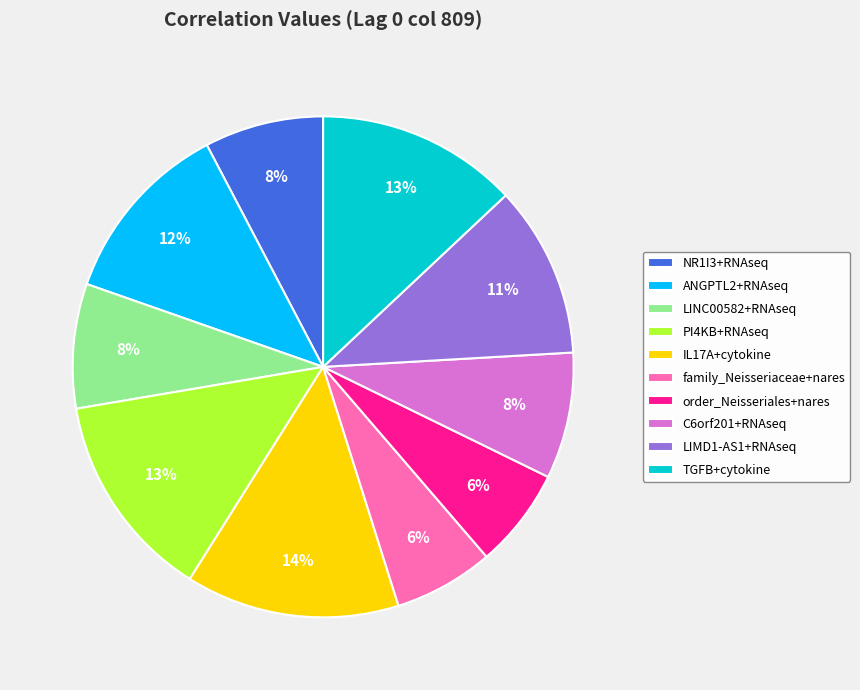

Combined, do family_Neisseriaceae+nares and IL17A+cytokine account for over 50%?

No